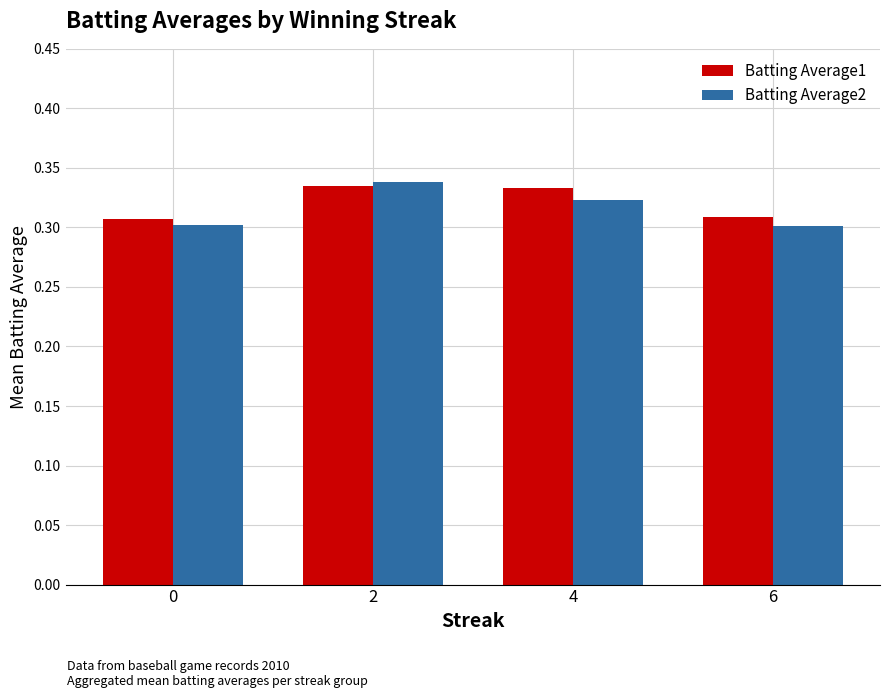

What is the sum of the Batting Average2 values at 4 and 2?

0.7